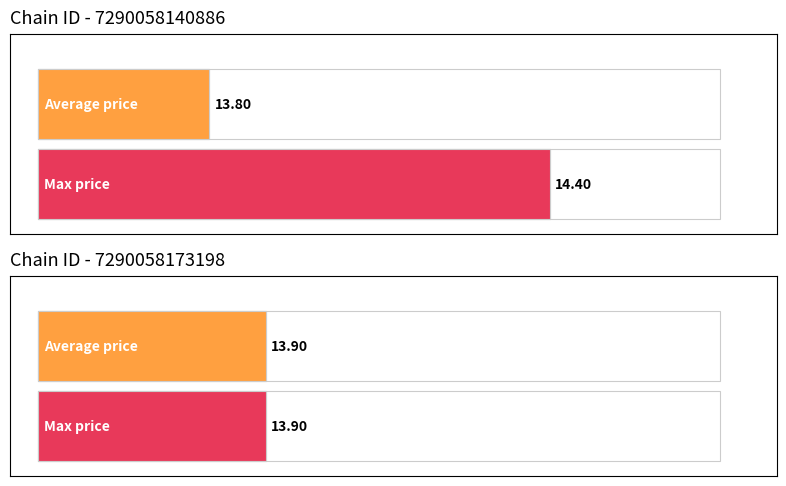

At how many categories does at least one series exceed 13?

2